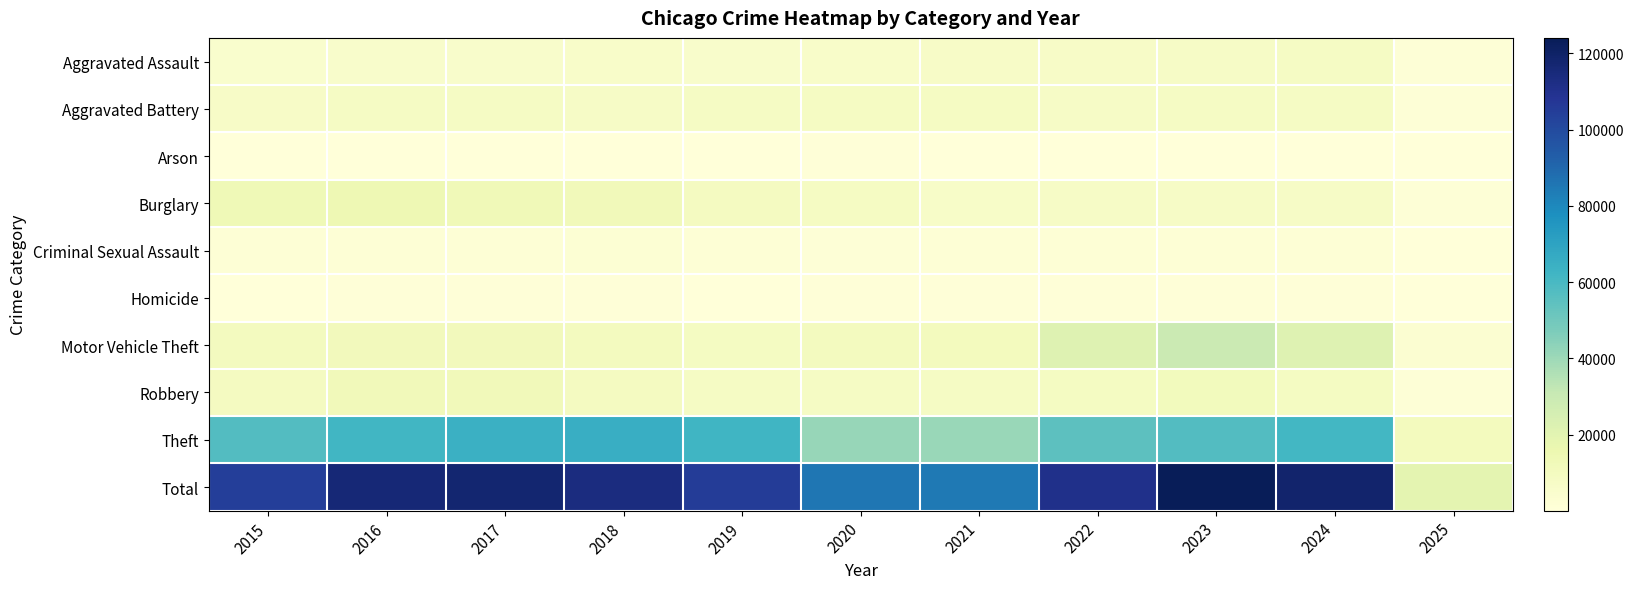

How many data points does each series have?

11